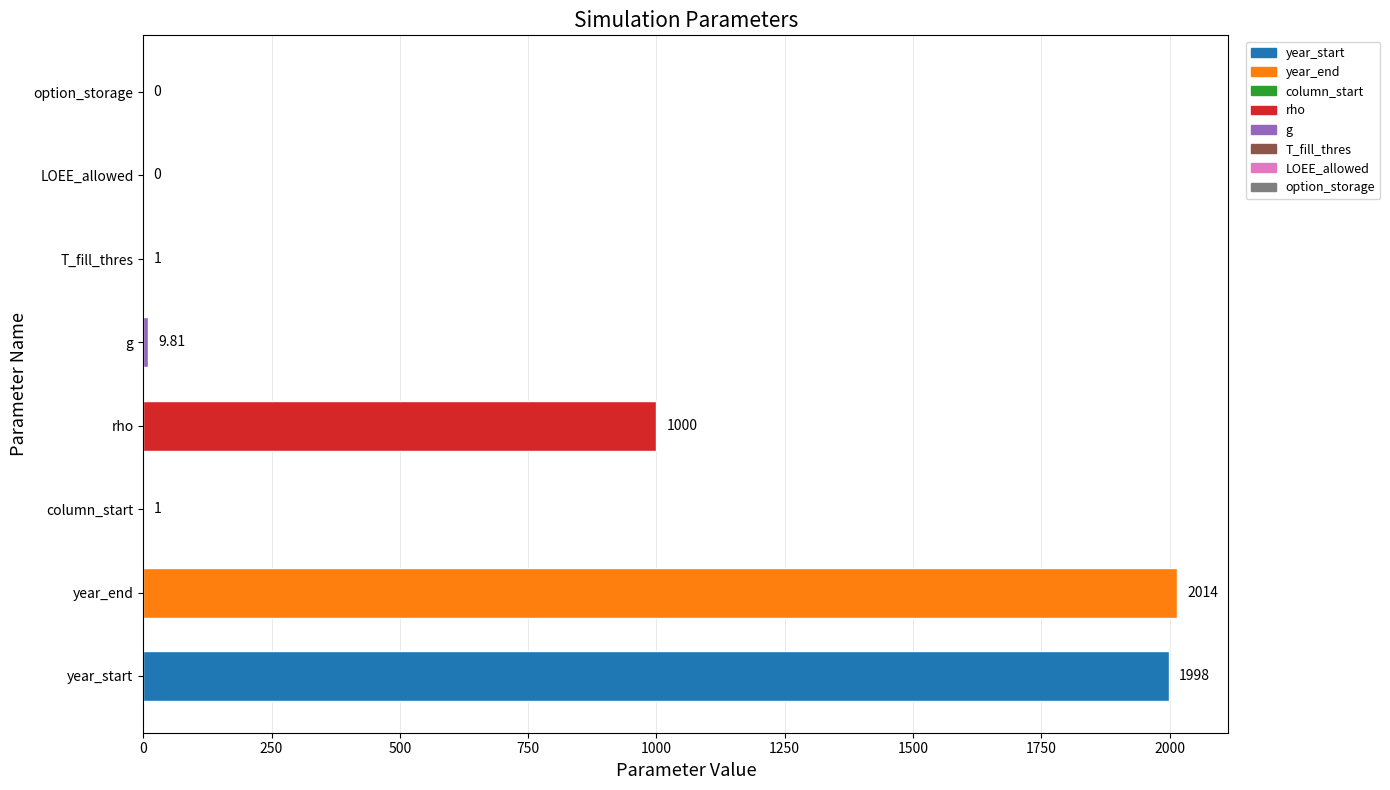

At which category does the chart reach its peak across all series?

year_end